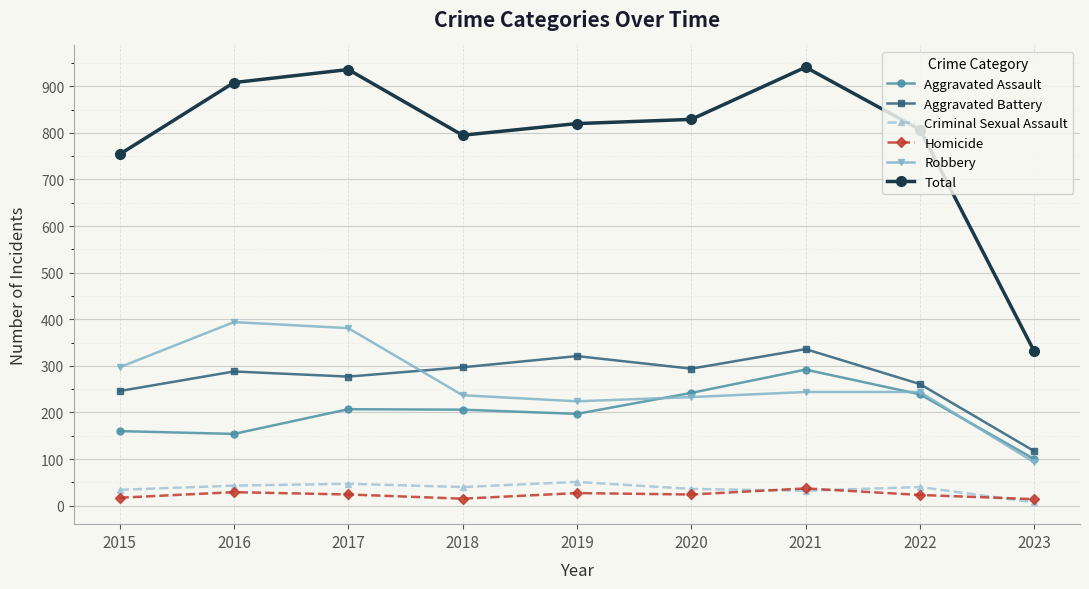

Is this an area chart (filled region under the line)?

No